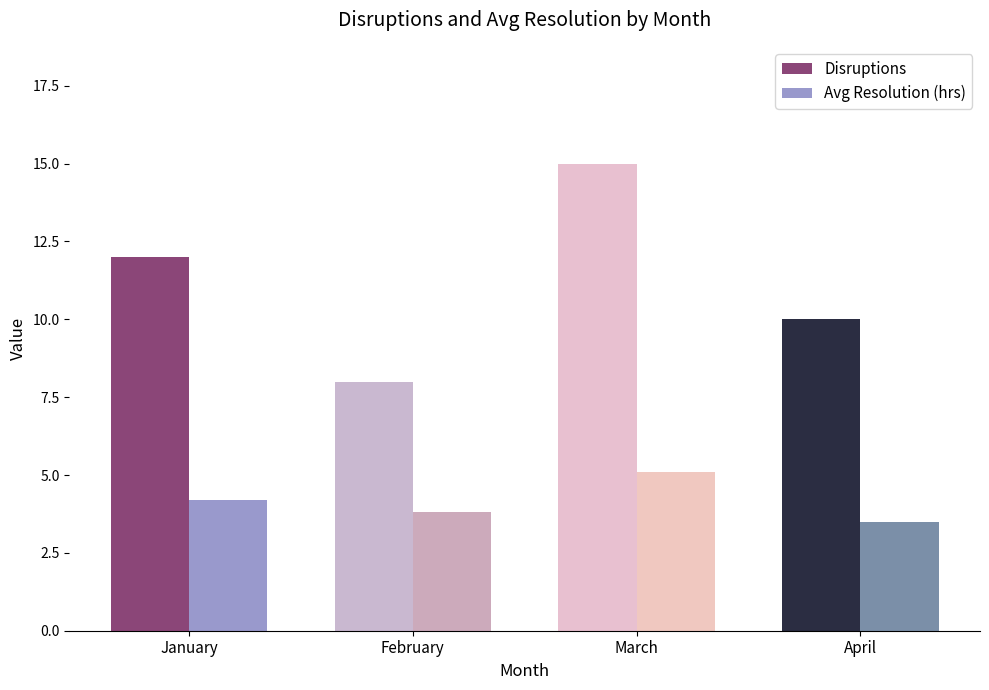

What is the difference between the second highest and minimum values in the Avg Resolution (hrs) series?

0.7